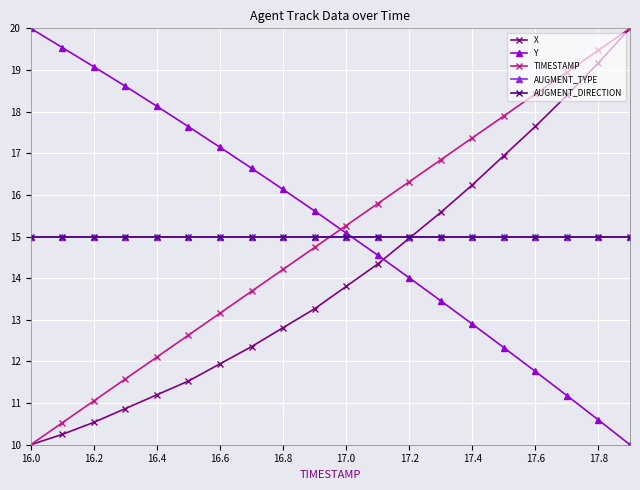

Does the chart have visible grid lines?

Yes